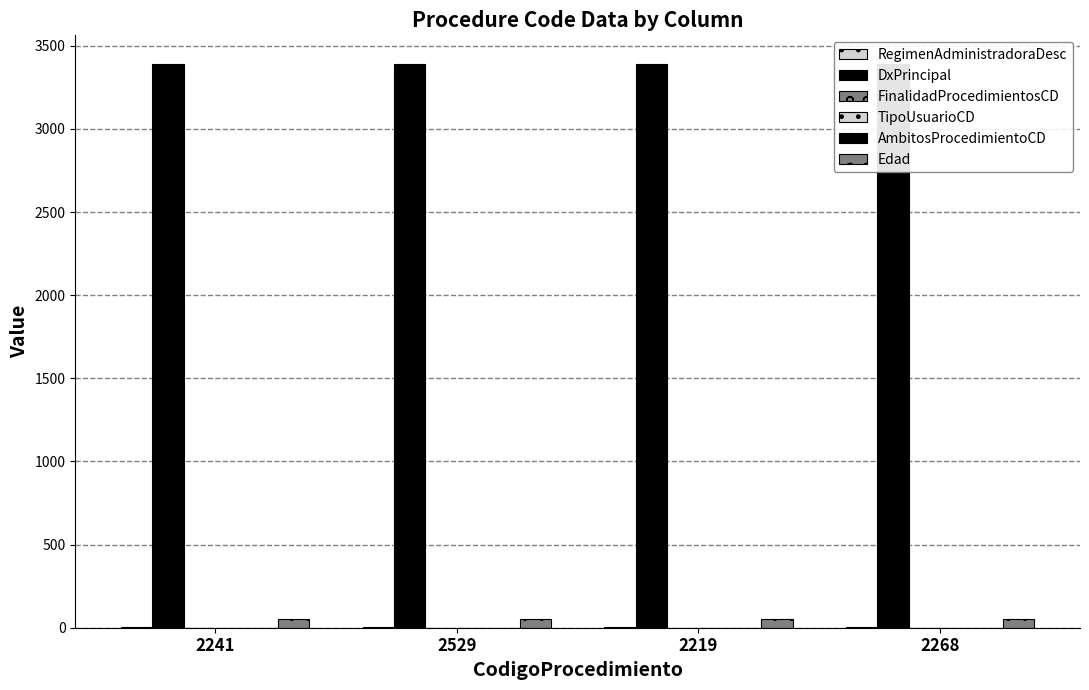

The value of RegimenAdministradoraDesc at 2219 is 2. True or false?

True